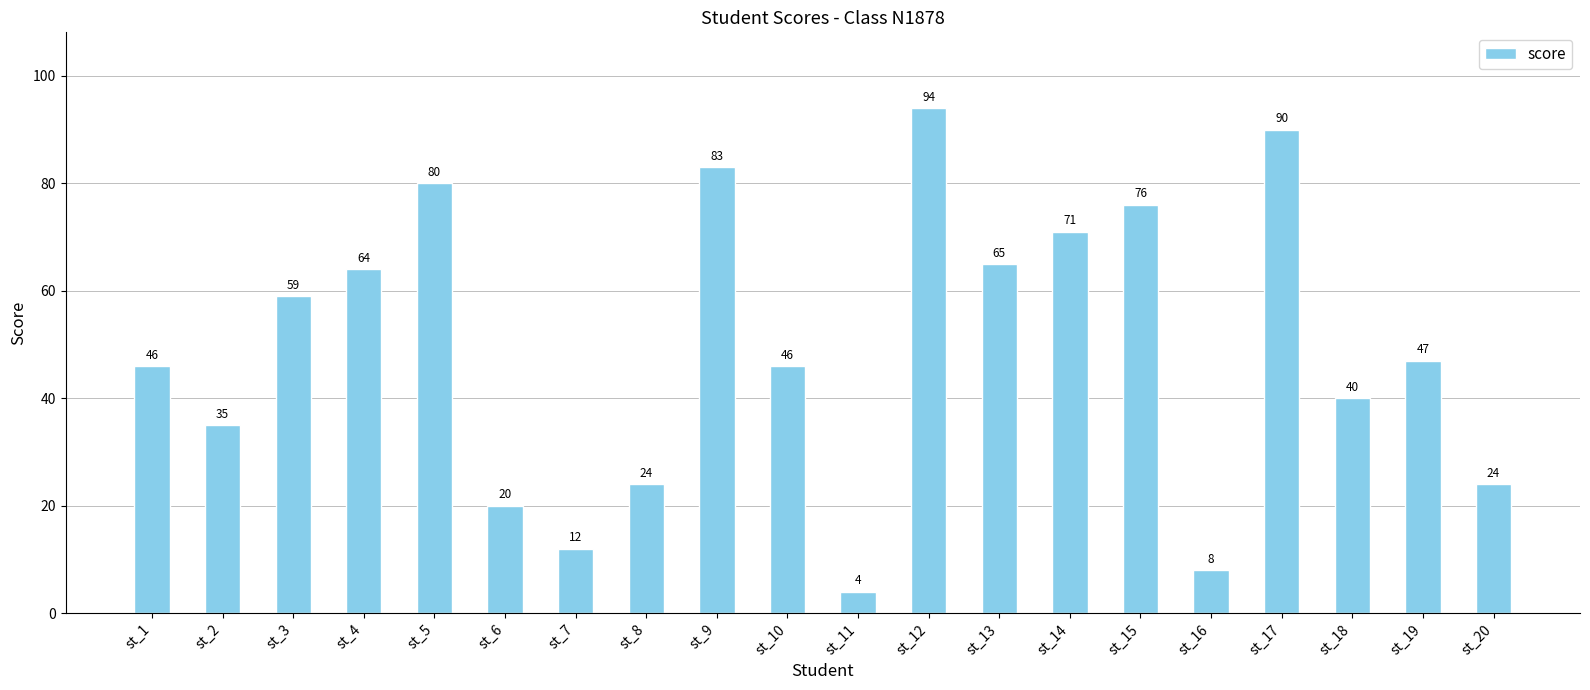

What is the maximum value shown in the chart?

94